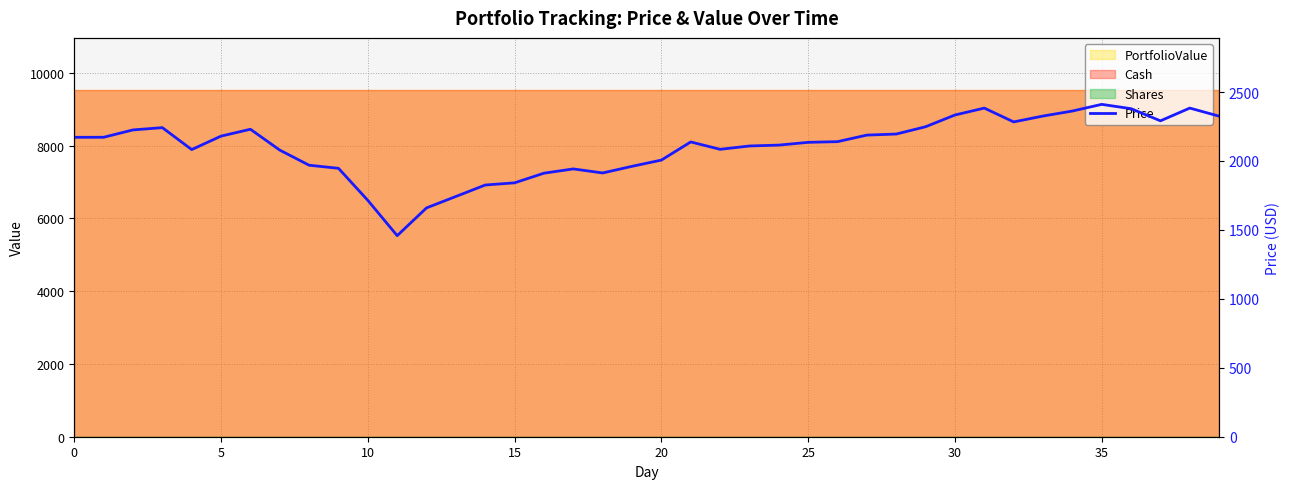

What is the value of the 18th point from the left?

1942.5